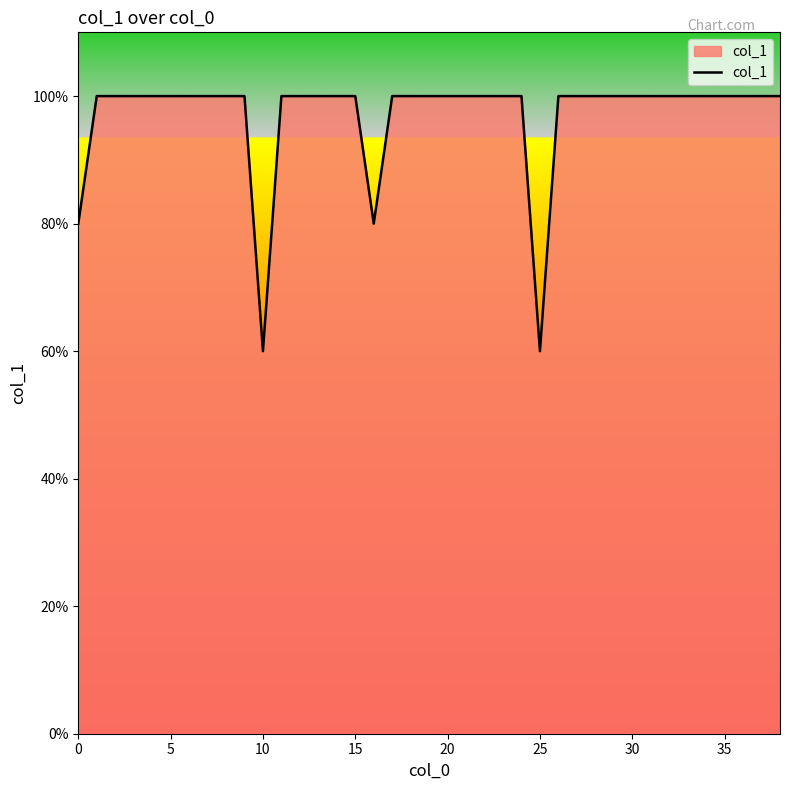

Is this an area chart (filled region under the line)?

Yes